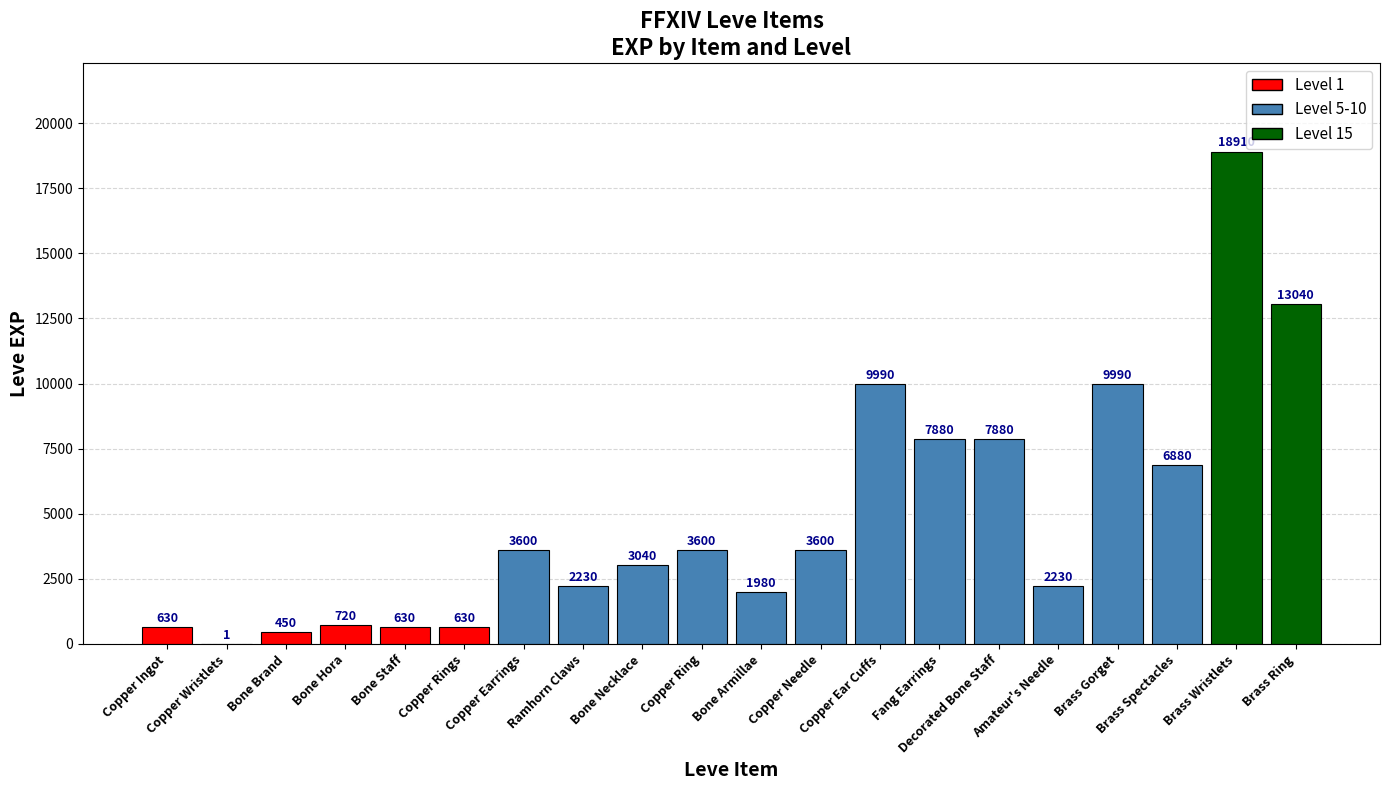

How many categories are shown in the chart?

20